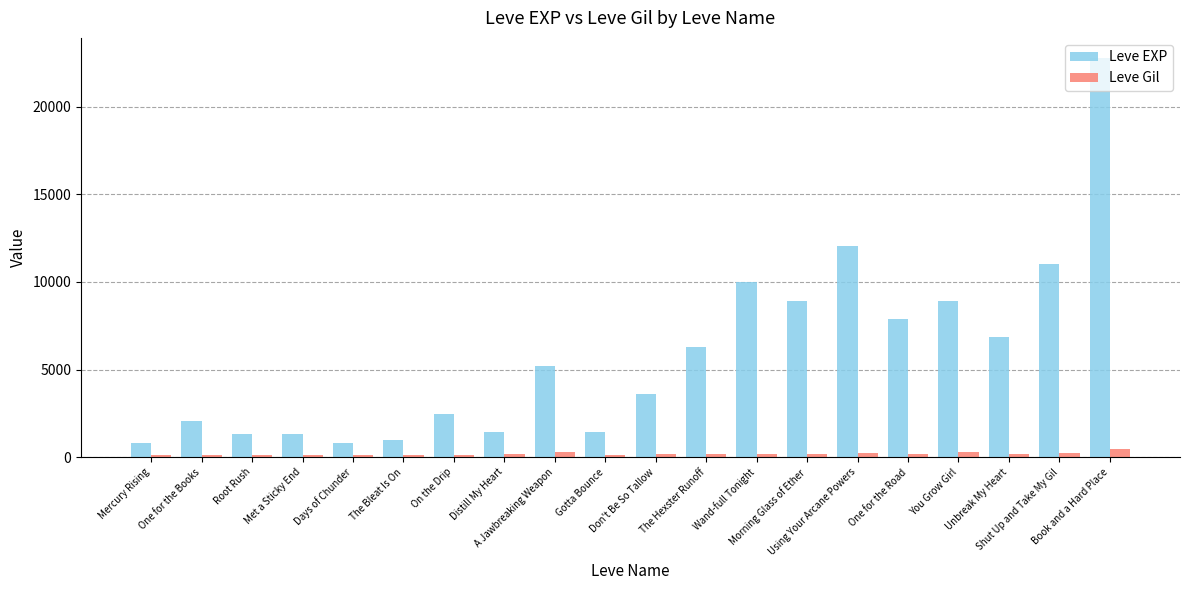

The value of Leve EXP at Distill My Heart is 1420. True or false?

True